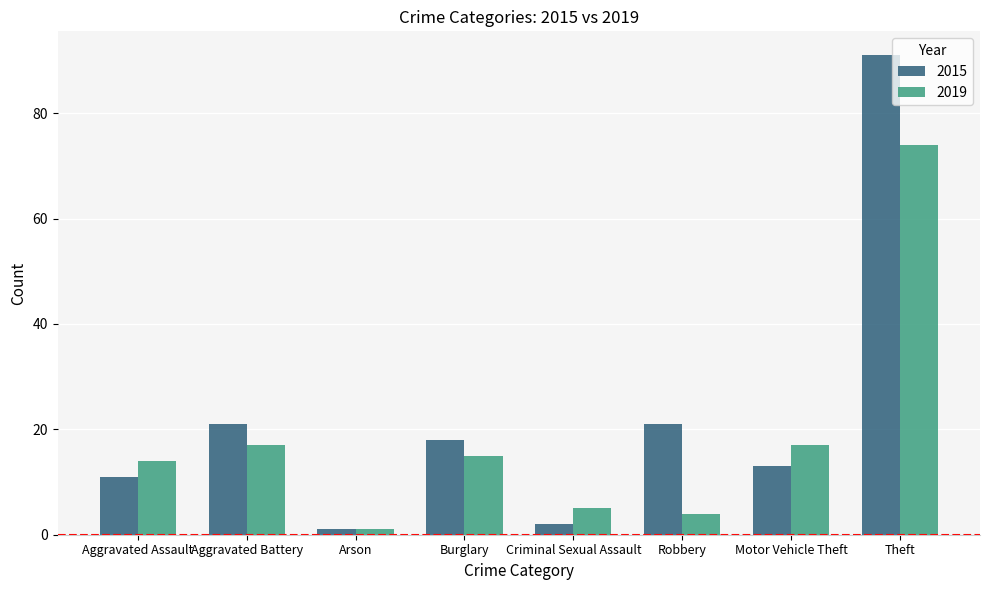

Rank the series at Robbery from highest to lowest value.

2015, 2019